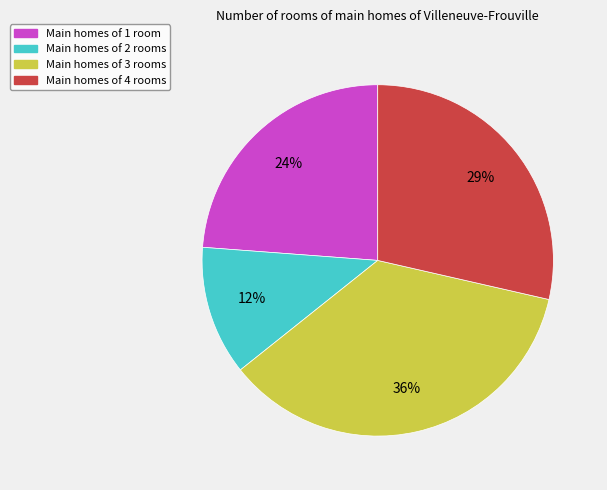

The Main homes of 2 rooms slice represents 12% of the pie. True or false?

True